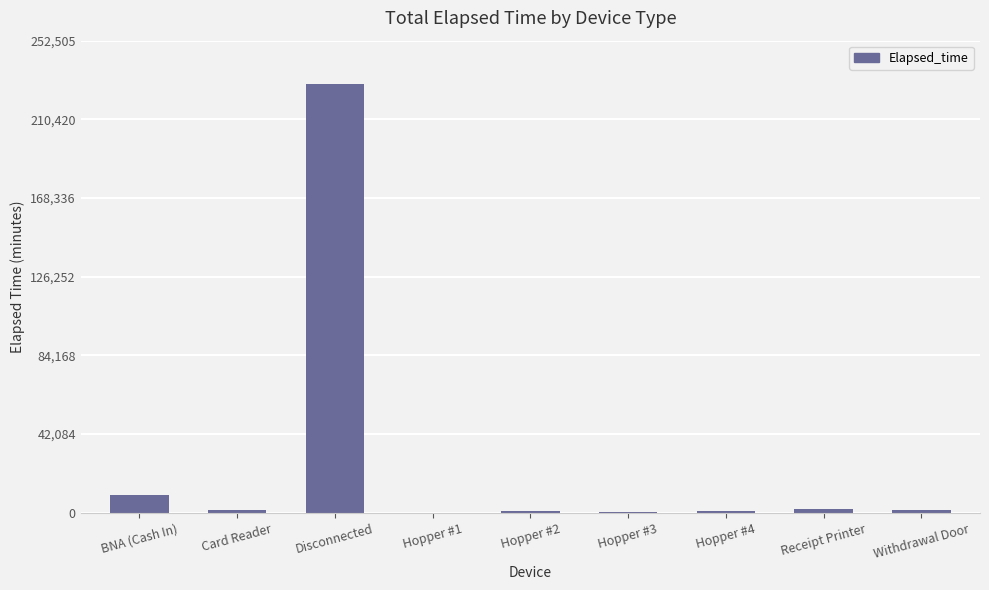

How many distinct data groups are displayed?

1